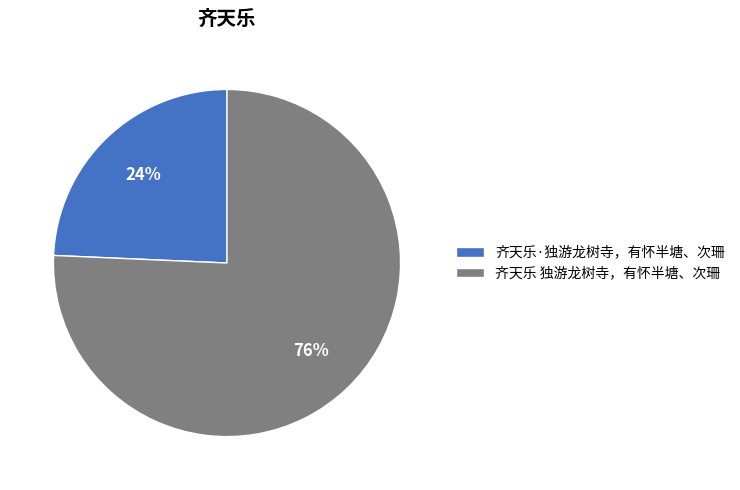

Do 齐天乐·独游龙树寺，有怀半塘、次珊 and 齐天乐 独游龙树寺，有怀半塘、次珊 together represent more than half of the pie?

Yes